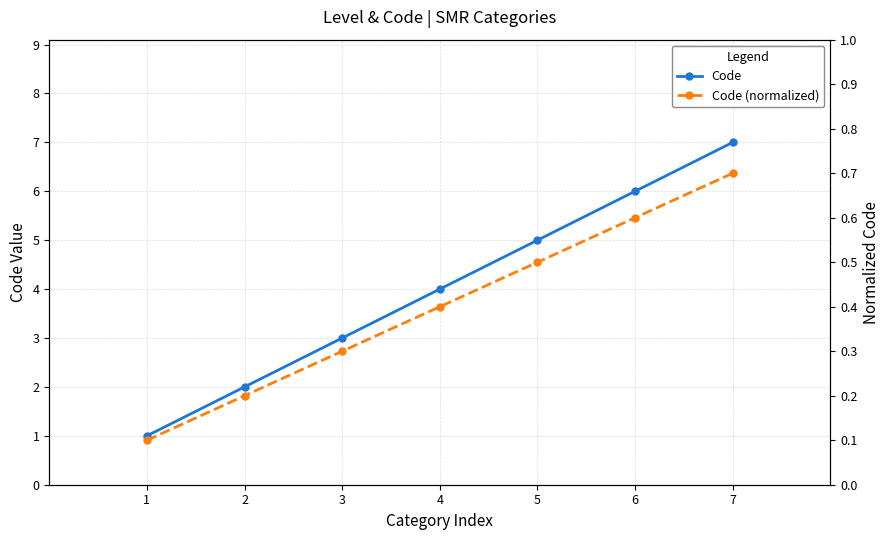

Between 3 and 5, which series saw the biggest shift?

Code